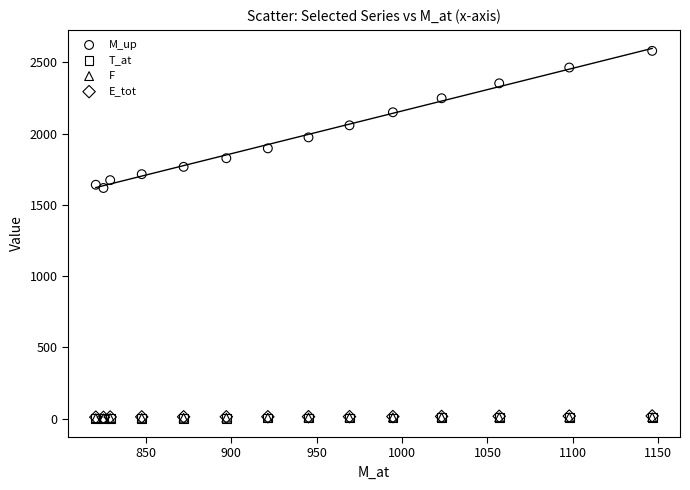

What are all the series names shown in the legend?

M_up, T_at, F, E_tot